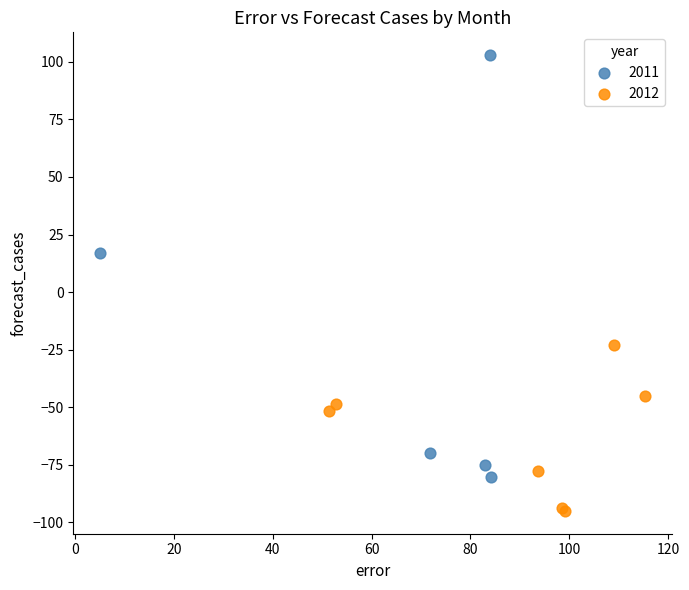

Which series has the largest Y range (max minus min)?

2011